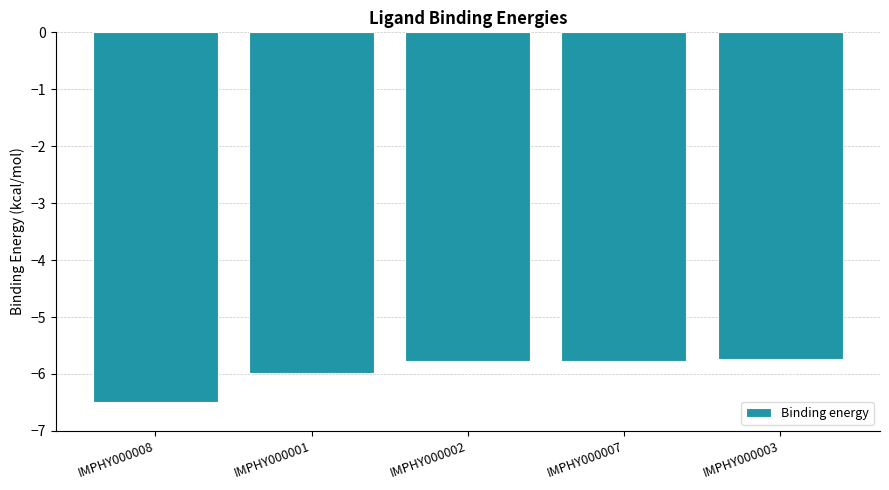

What is the difference between the values at IMPHY000001 and IMPHY000008?

0.5